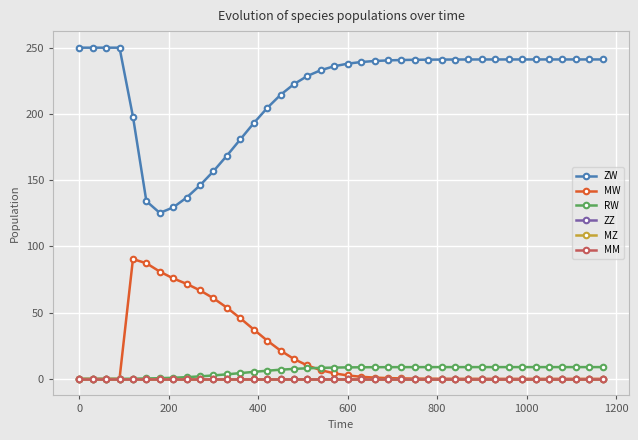

True or false: MM and ZW cross at least once.

False